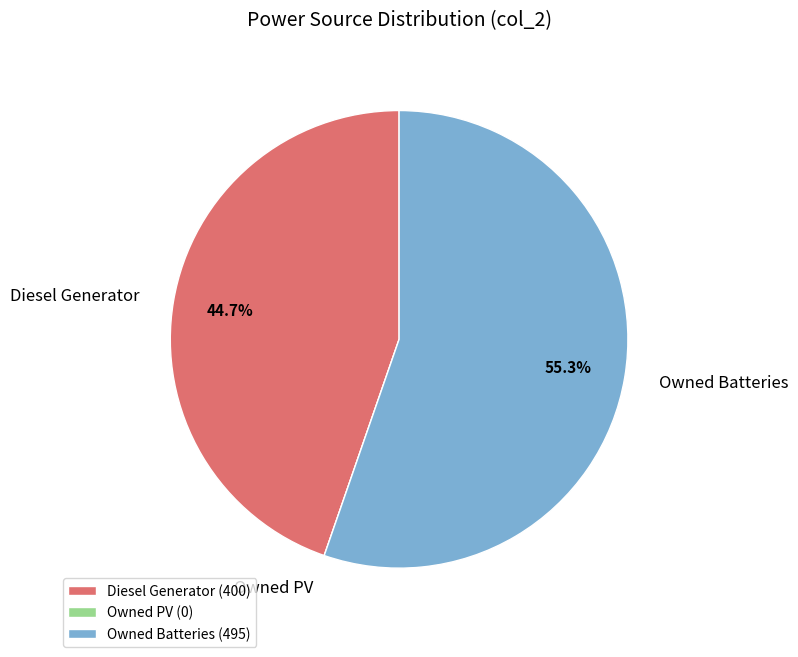

What is the total percentage of Owned Batteries and Diesel Generator?

100.0%